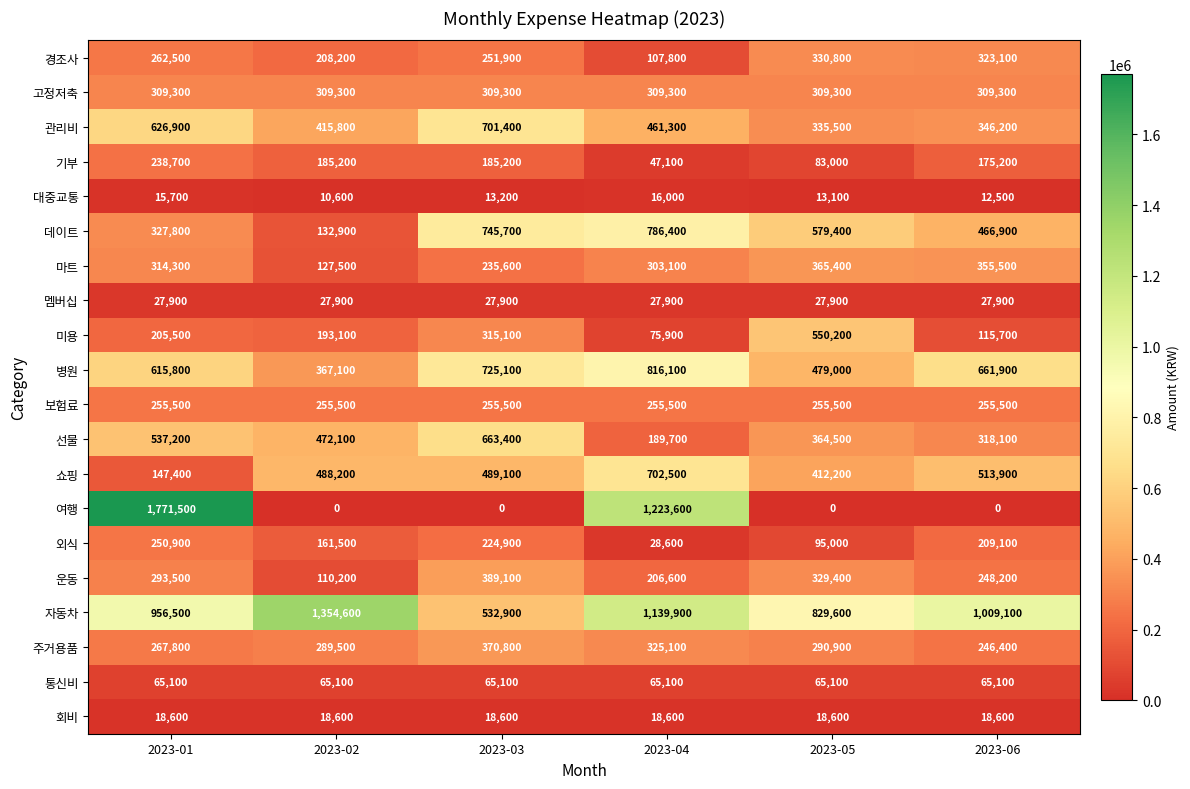

What is the maximum value for 주거용품?

370800